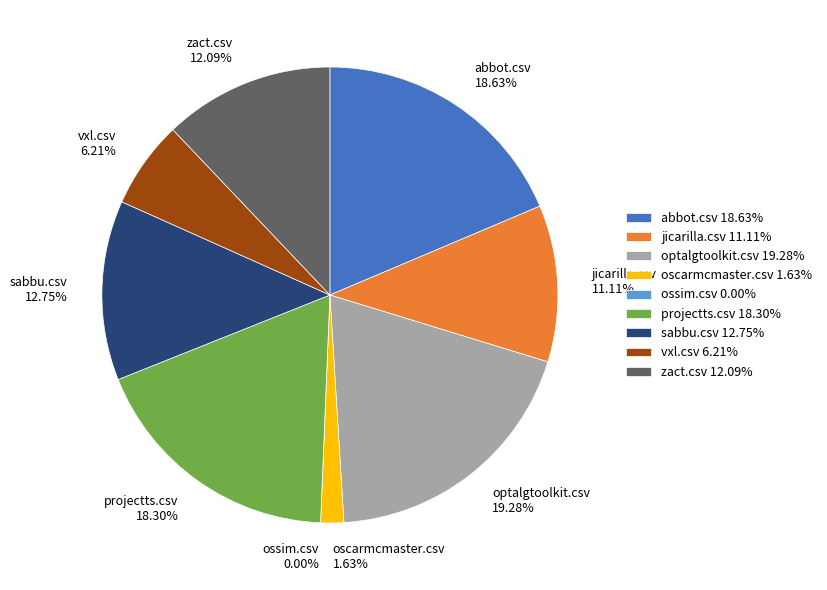

To the nearest percent, what is the difference between the largest and smallest slice percentages?

19%